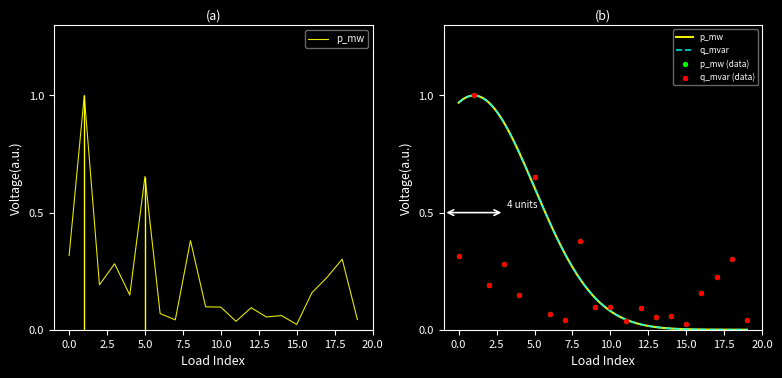

Is the value of q_mvar at 7 greater than the value of p_mw at 1?

No